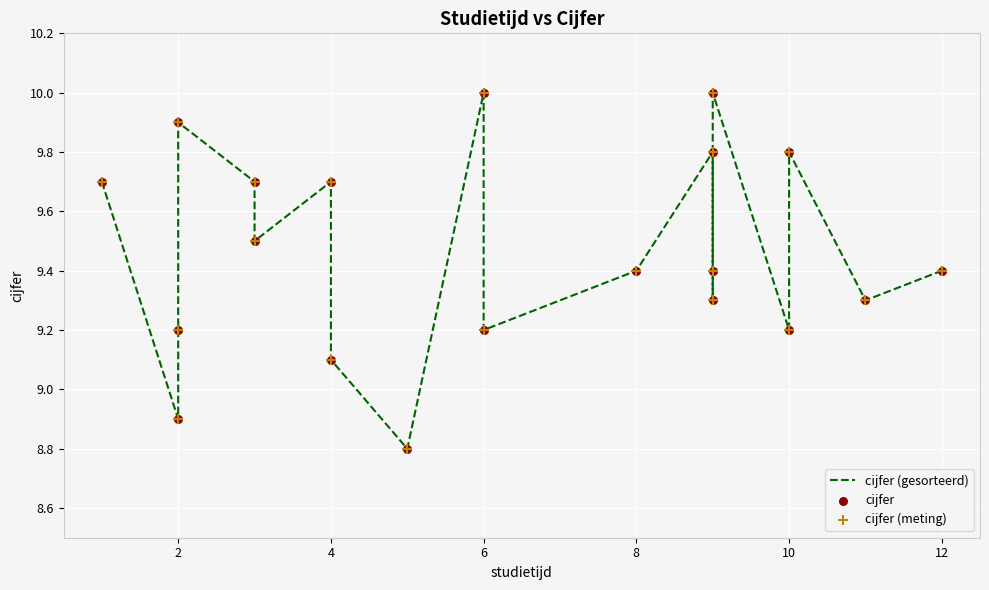

Which series contains the lowest Y value?

cijfer (gesorteerd)